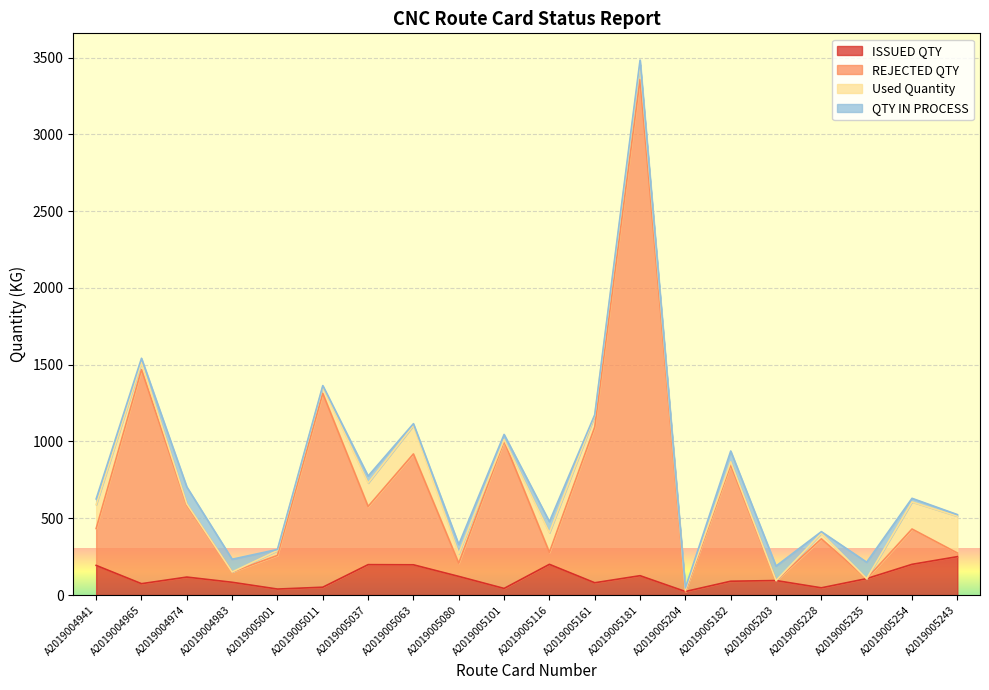

How many interior local peaks does the ISSUED QTY series have?

5